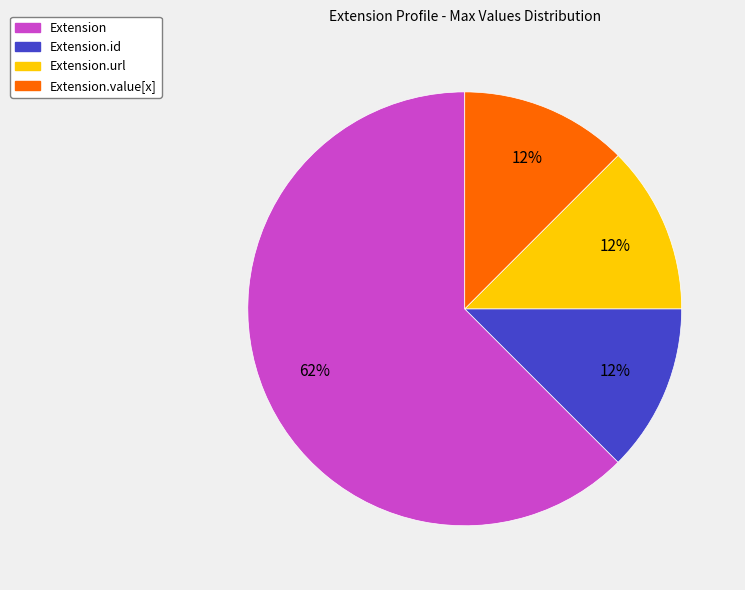

Does any single category account for the majority?

Yes